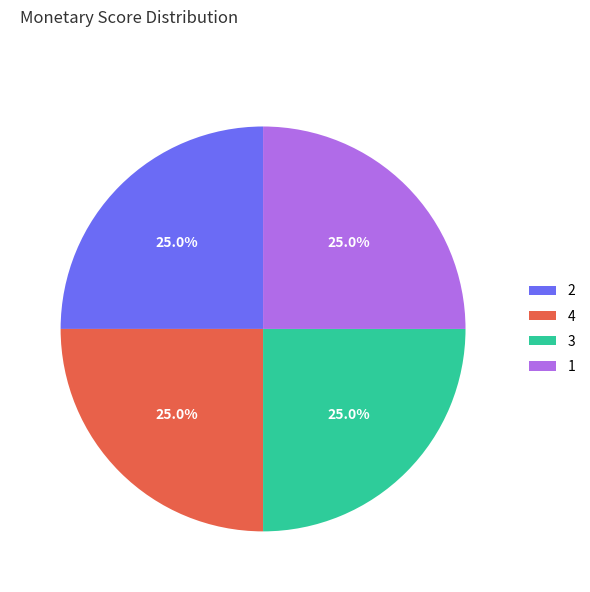

Does any single category account for the majority?

No